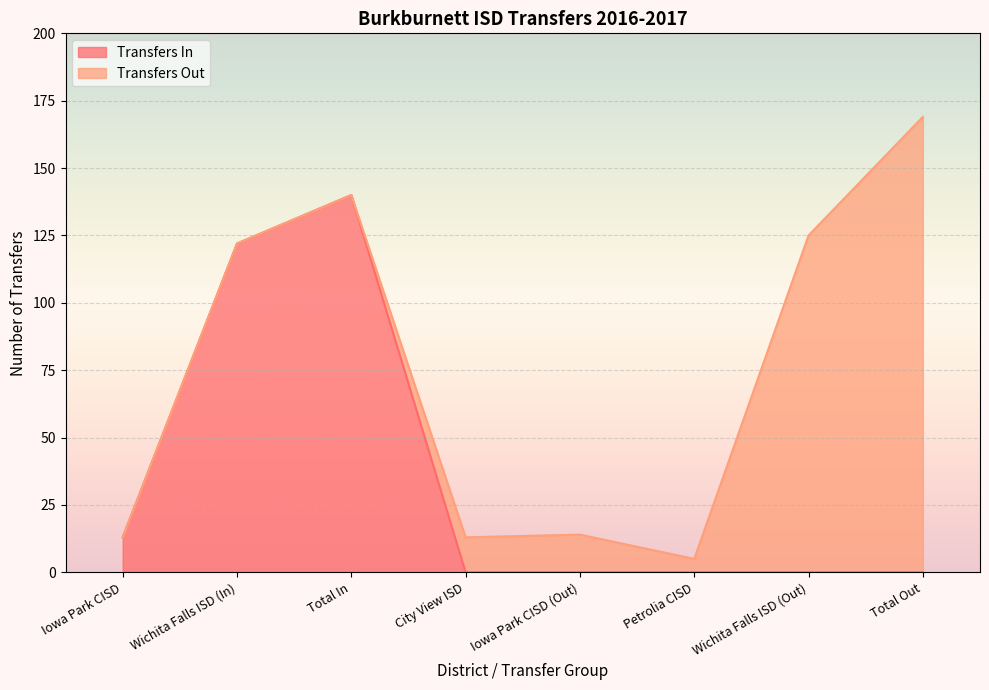

The chart shows a value of 0 at Wichita Falls ISD (Out). True or false?

True